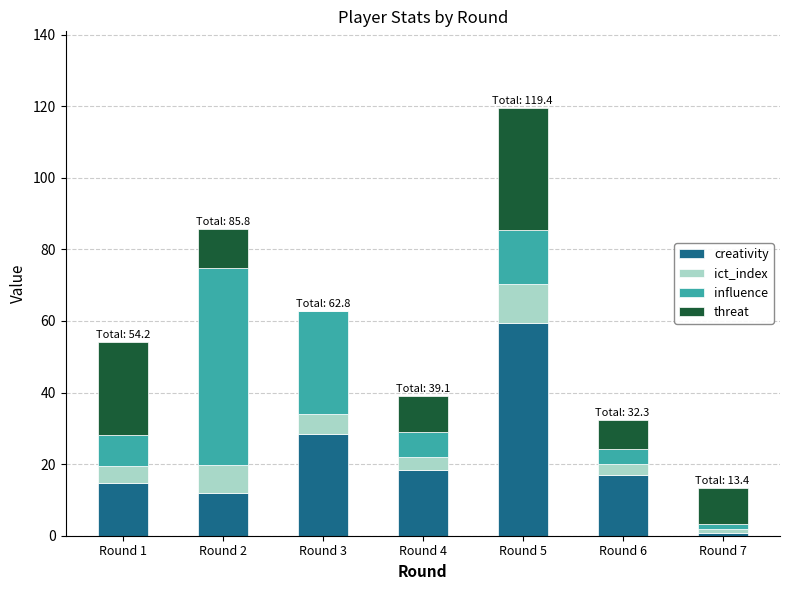

What is the total value across all series at Round 4?

39.1